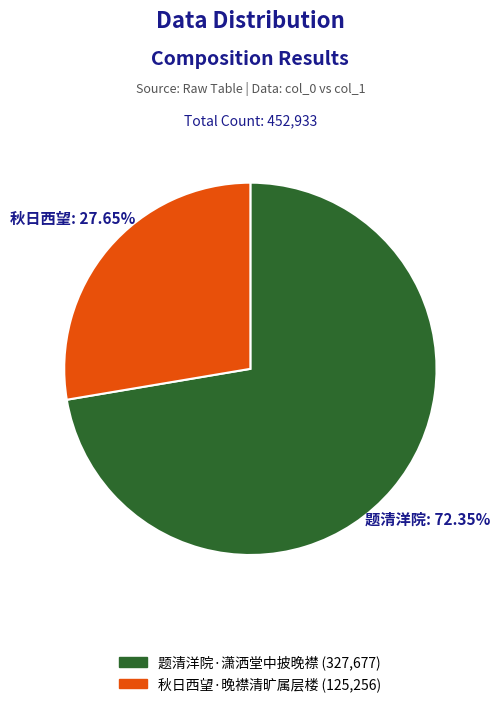

Which category has the biggest portion of the pie?

题清洋院·潇洒堂中披晚襟